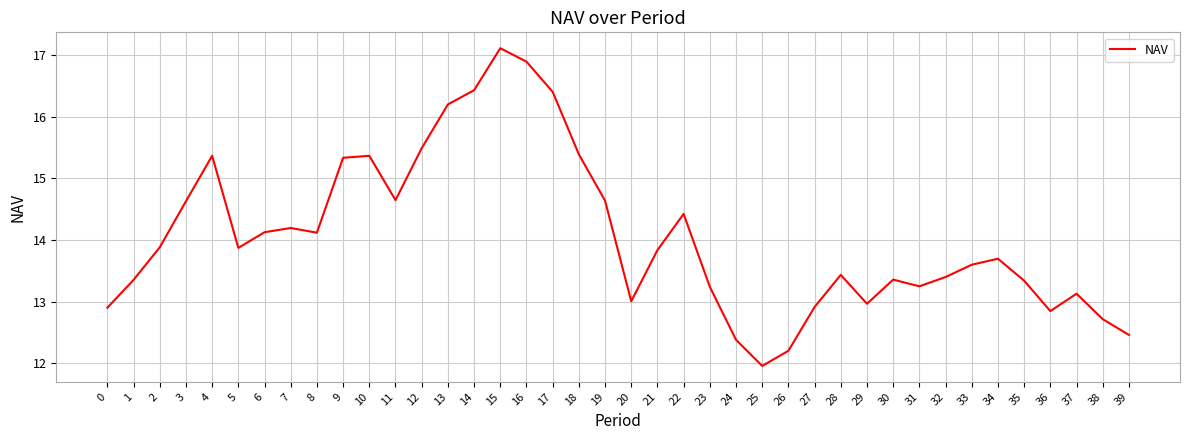

Read the value at 21.

13.8